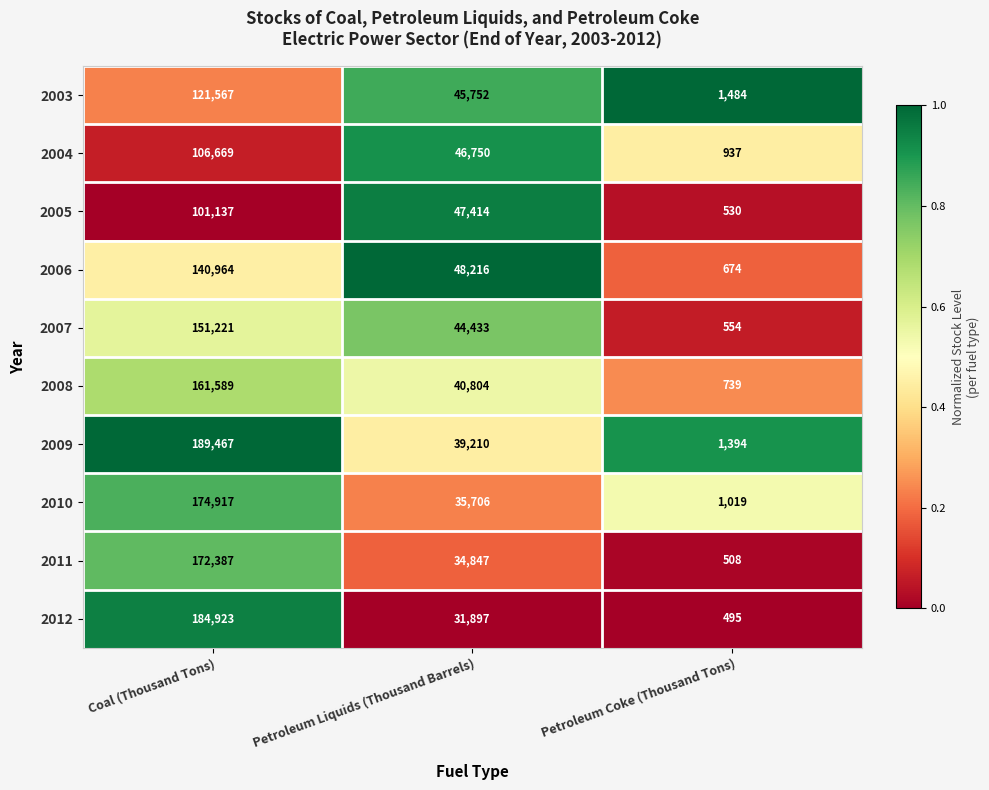

The 2005 series shows 177268 at Coal (Thousand Tons). True or false?

False